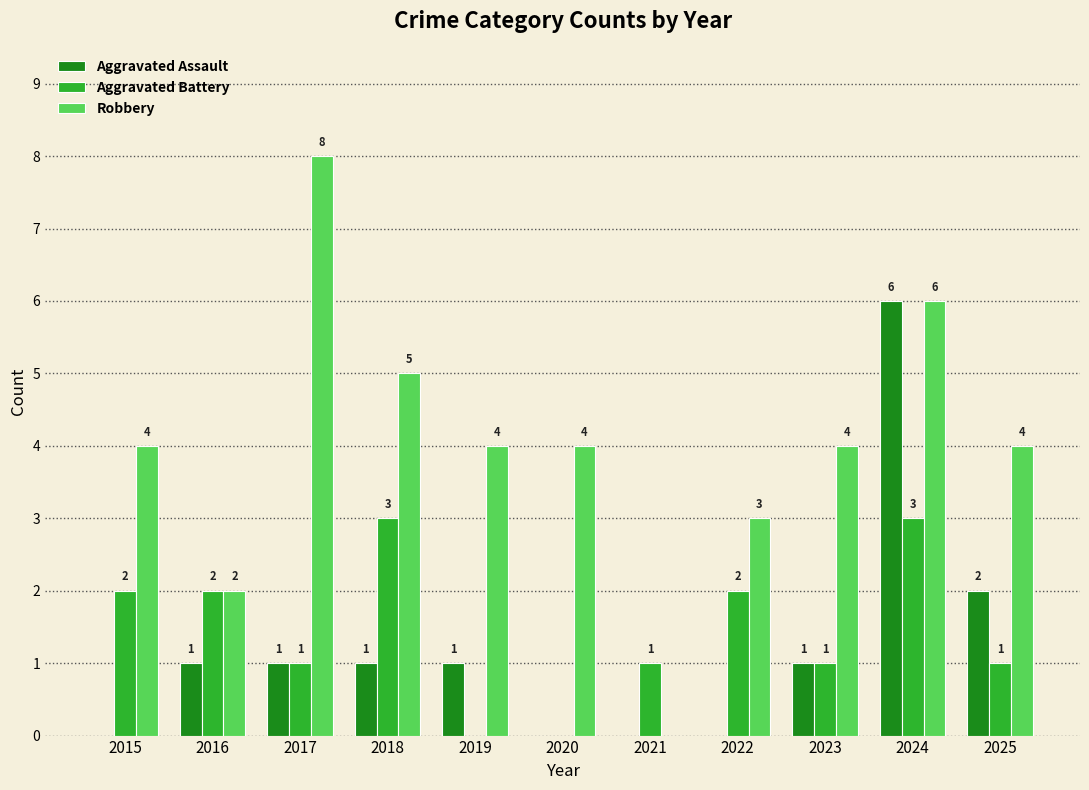

Which series changed the most between 2023 and 2024?

Aggravated Assault